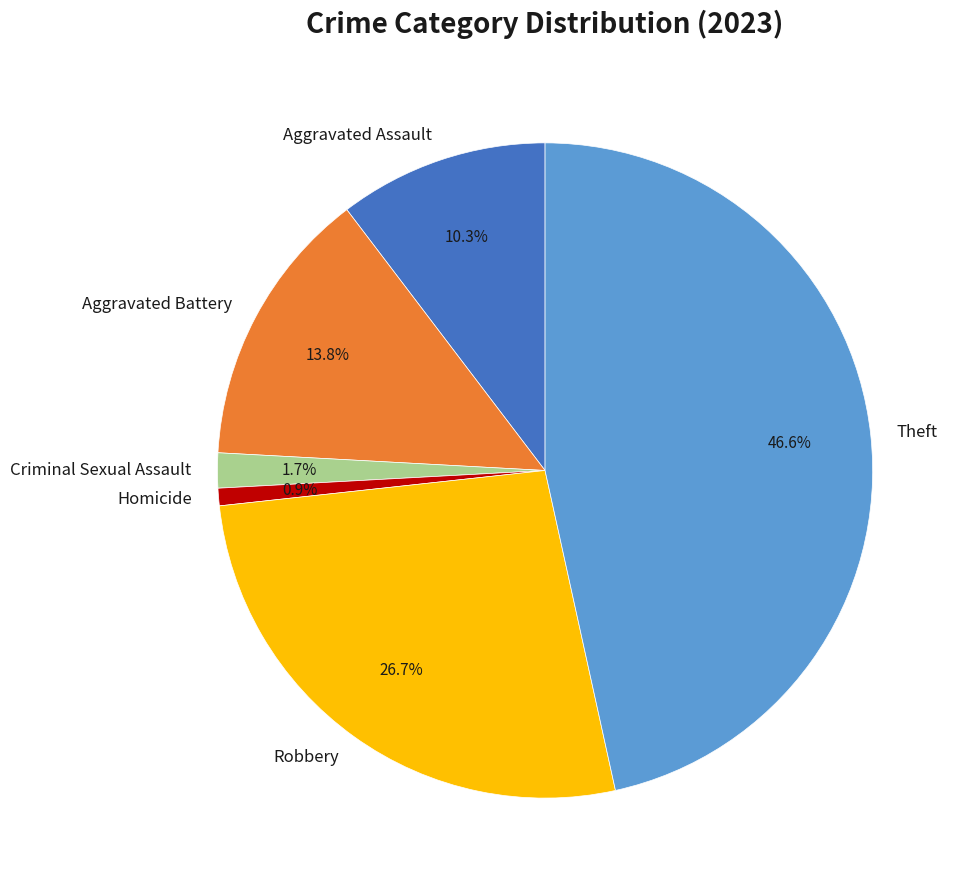

What is the total percentage of Aggravated Battery and Homicide?

14.7%